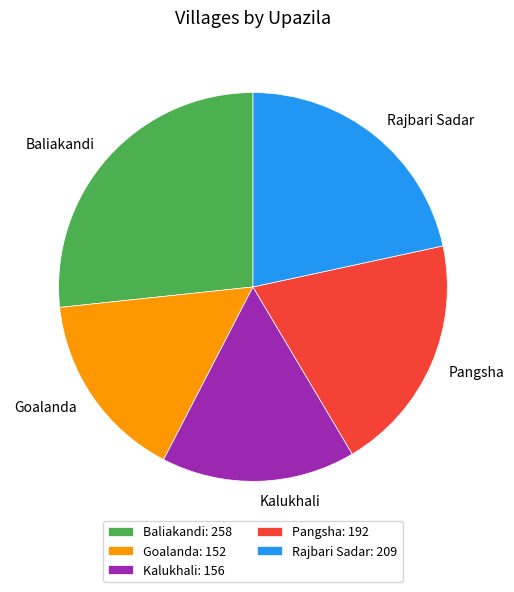

Does Kalukhali represent more than half of the total?

No